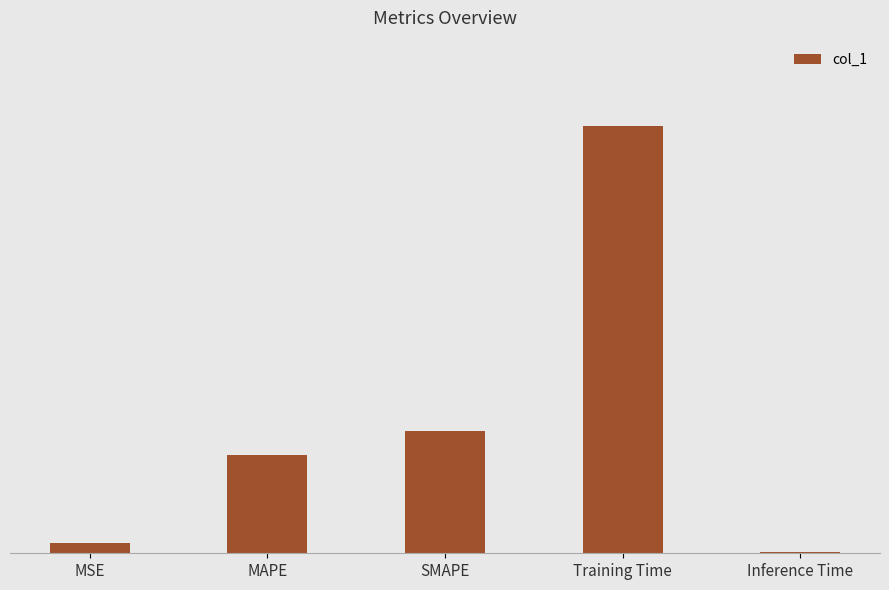

Are the bars horizontal?

No